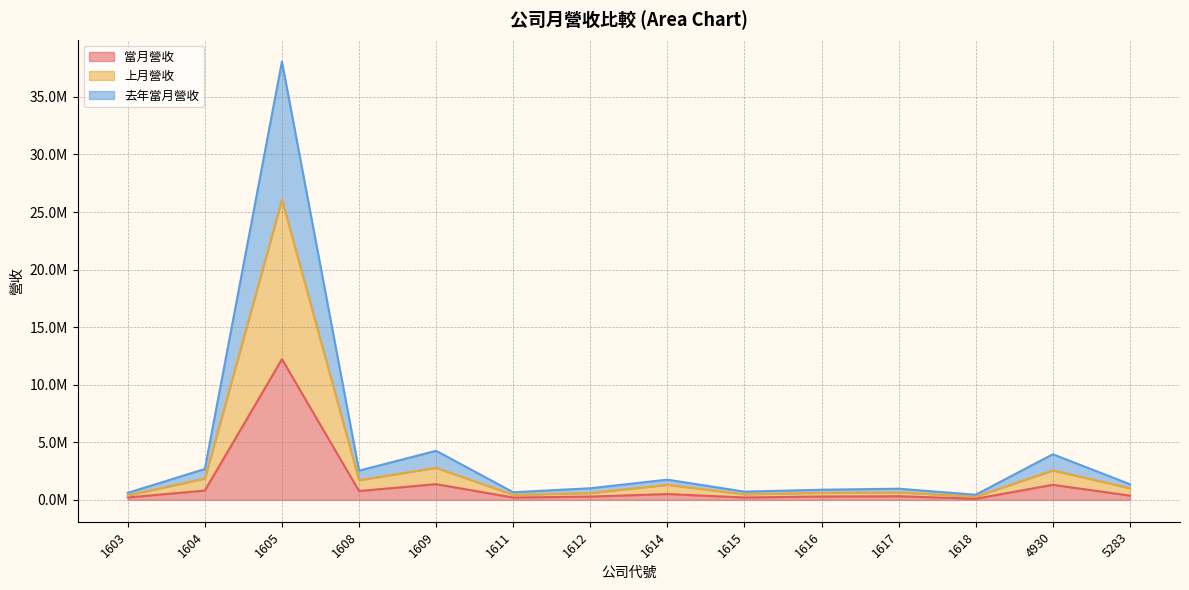

True or false: 上月營收 and 去年當月營收 cross at least once.

False